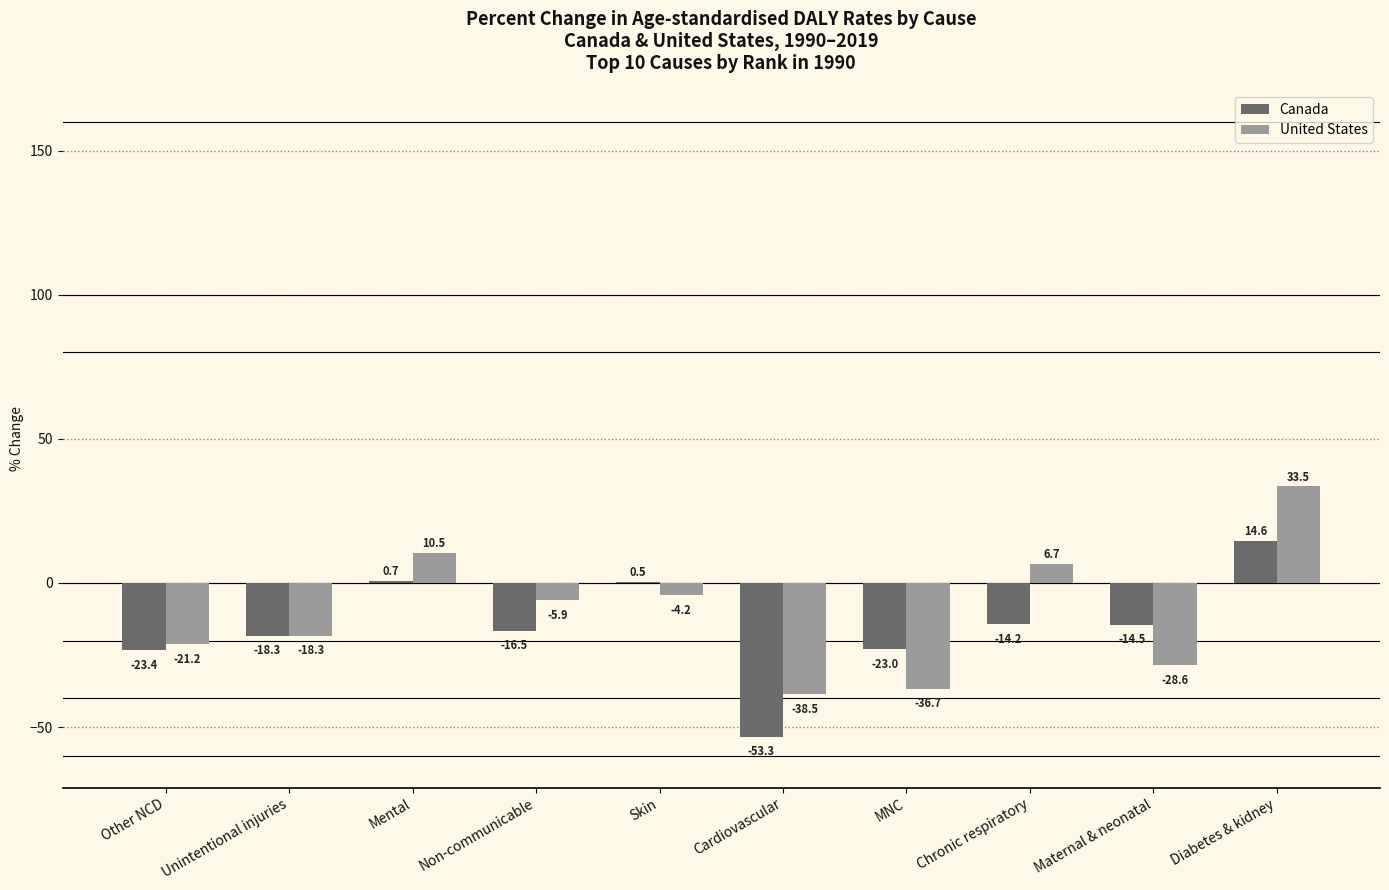

Between Unintentional injuries and MNC, which series saw the biggest shift?

United States